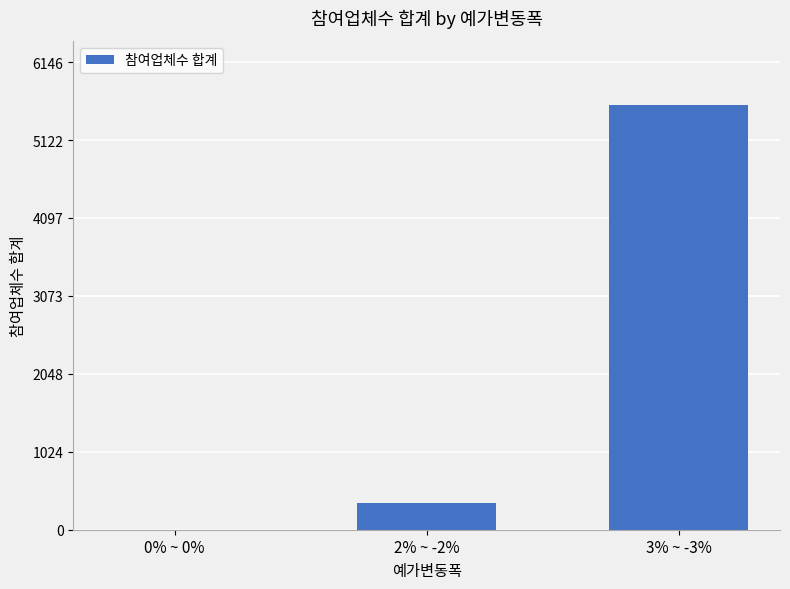

The value at 3% ~ -3% is 5588. True or false?

True